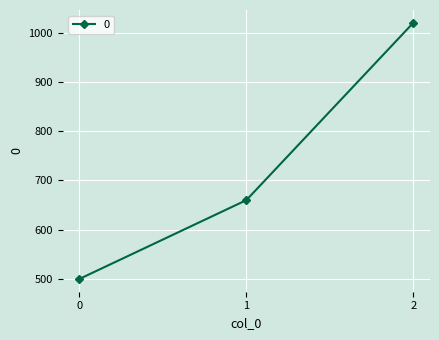

Count the values in the range 500 to 1020.

3